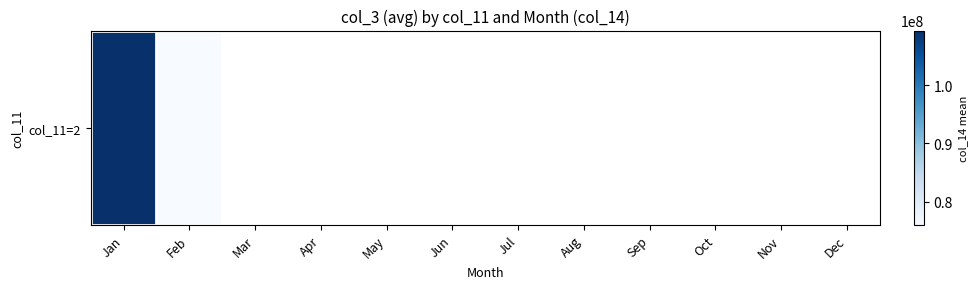

What is the minimum value shown in the chart?

76001936.0